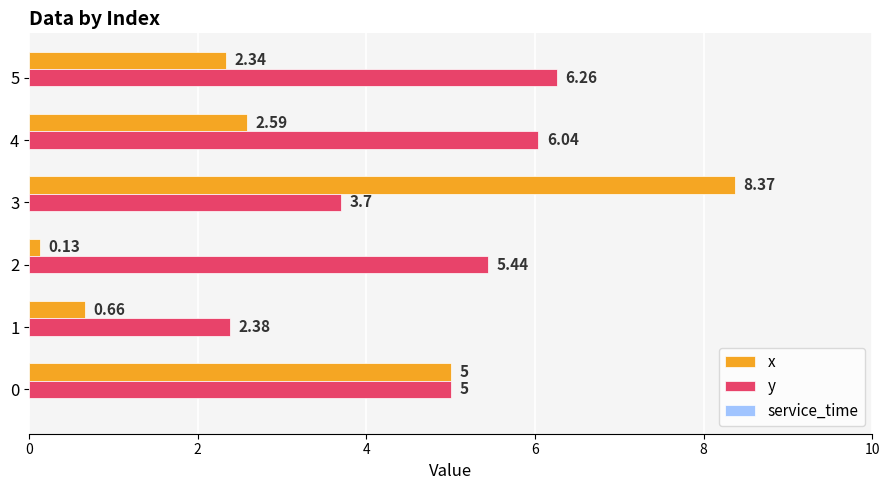

What is the greatest value displayed?

8.4